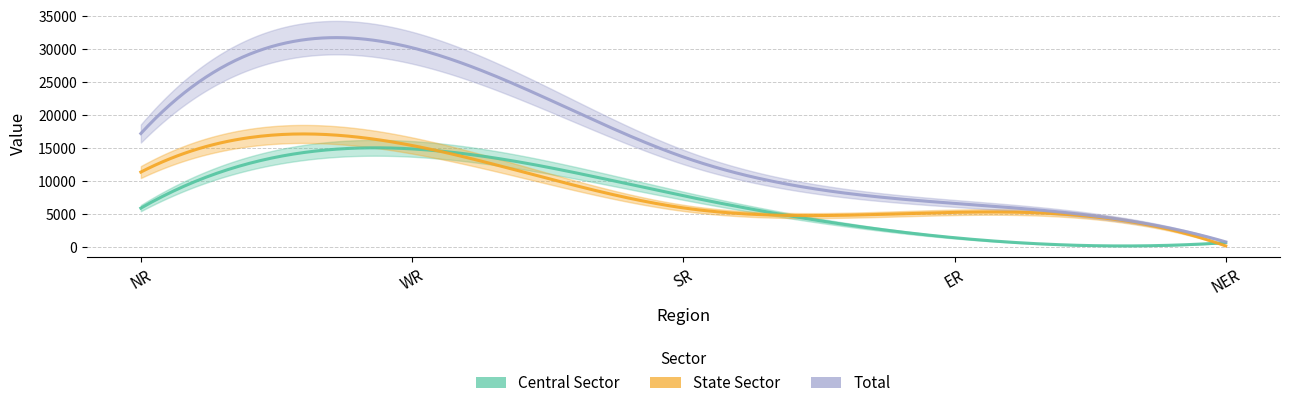

Where does the Central Sector series first go above 5852?

WR